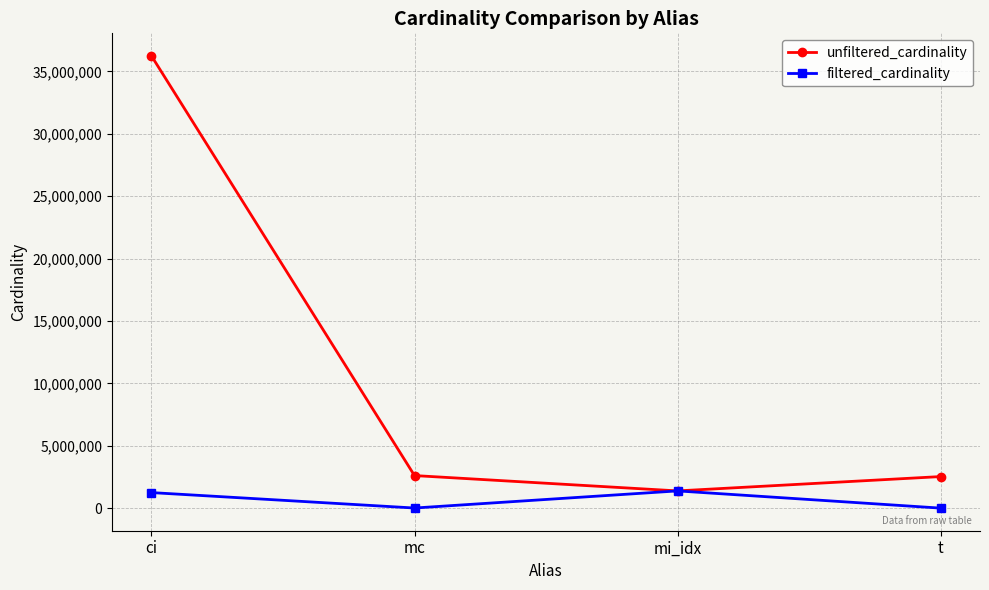

True or false: filtered_cardinality has more than 0 points higher than both neighbors.

True